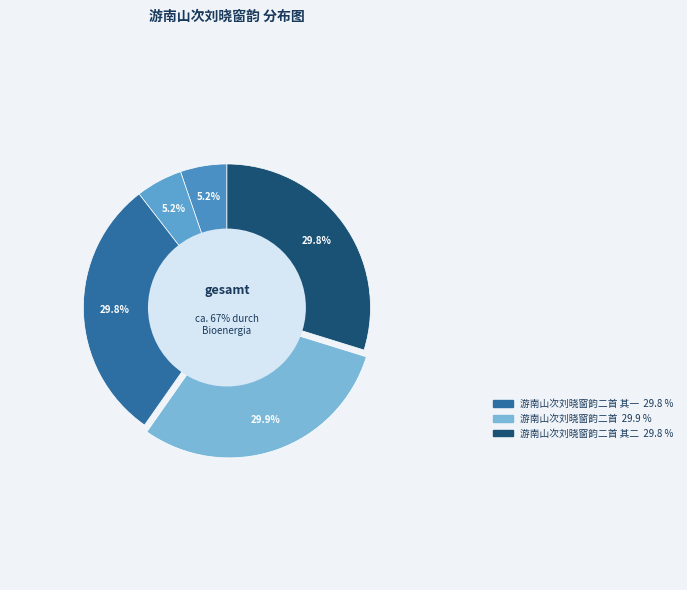

Count the number of slices in the pie.

5